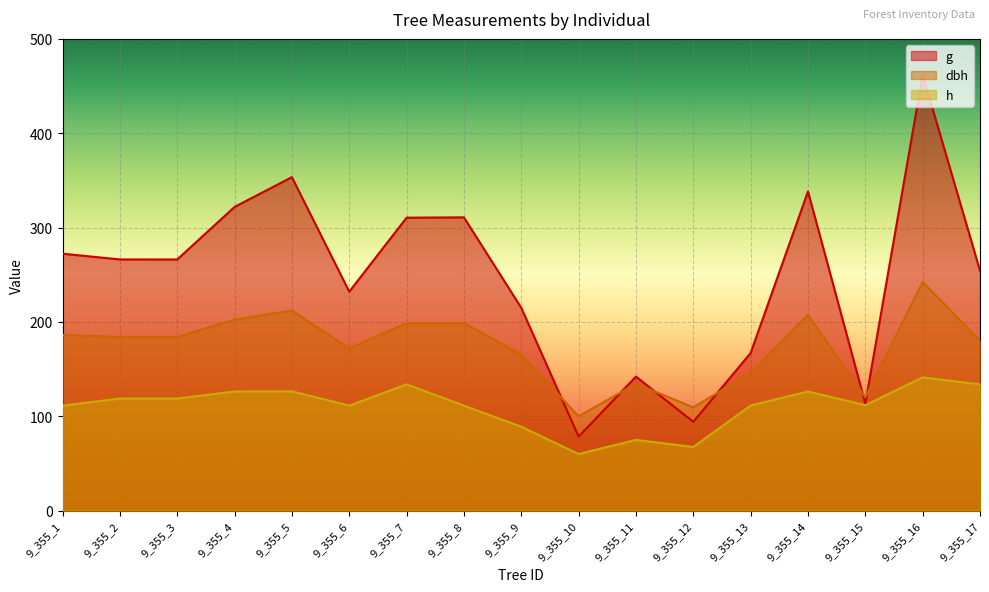

What is the difference between the highest and lowest values at 9_355_14?

212.0